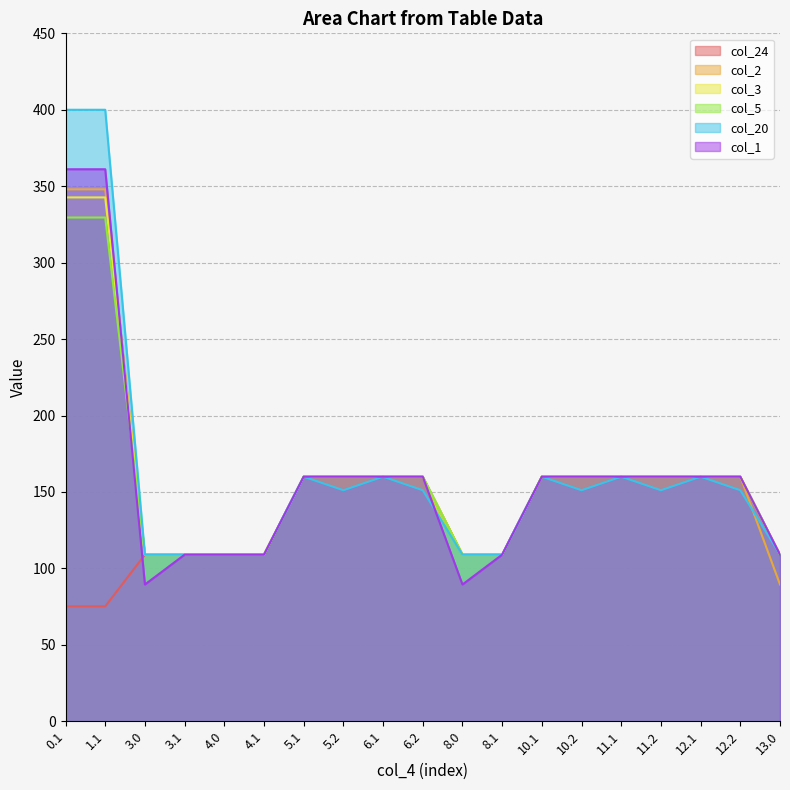

Between 5.1 and 8.1, which is larger?

5.1